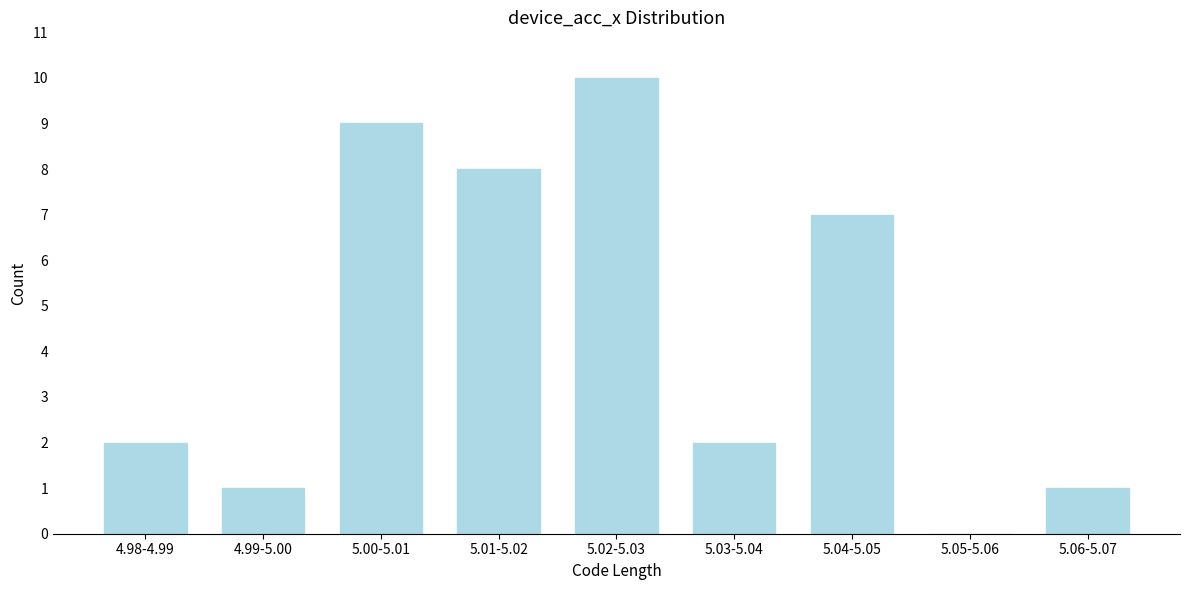

Reading left to right, extract all data points from this chart.

4.98-4.99=2	4.99-5.00=1	5.00-5.01=9	5.01-5.02=8	5.02-5.03=10	5.03-5.04=2	5.04-5.05=7	5.05-5.06=0	5.06-5.07=1